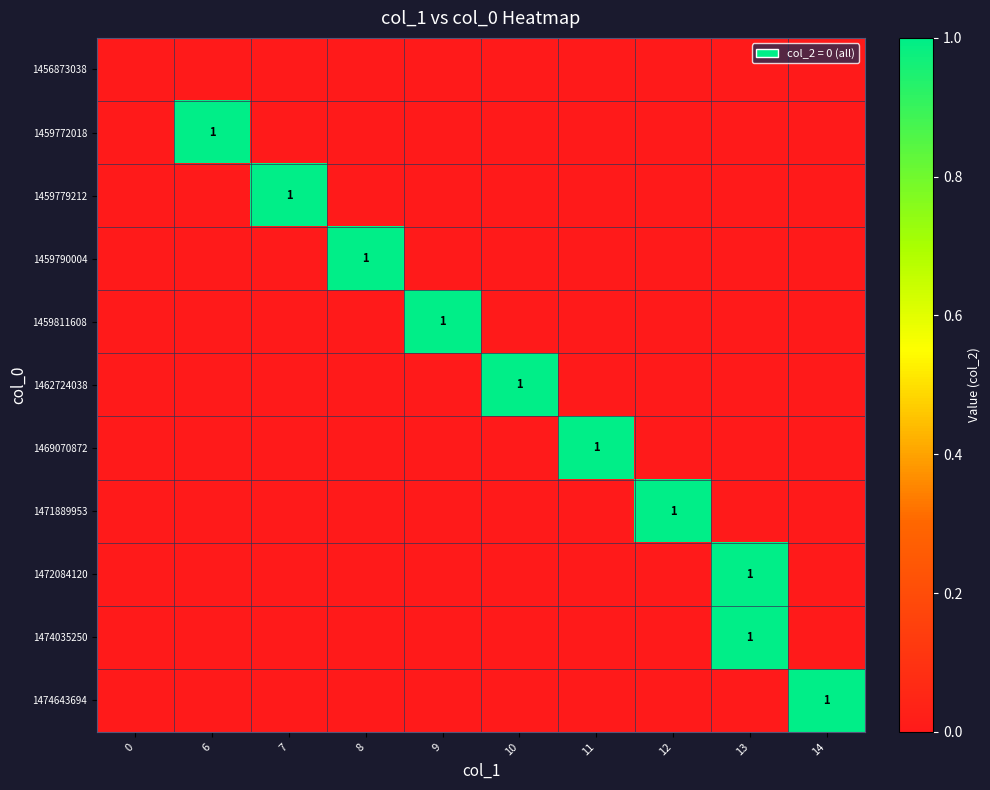

Which series changed the most between 10 and 13?

1462724038